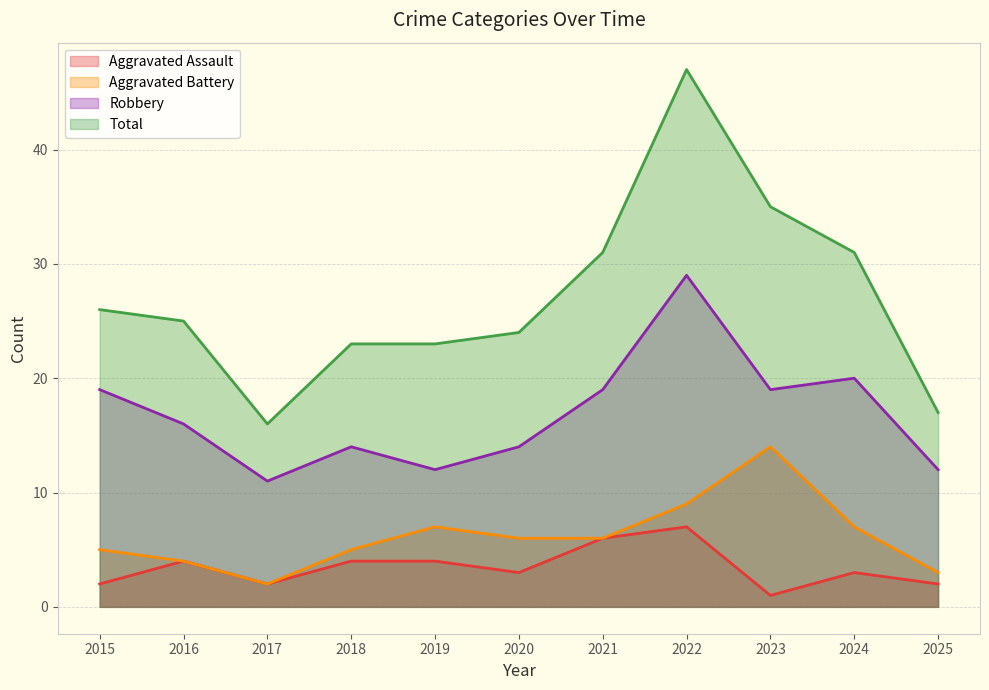

Which series has the widest spread of values?

Total